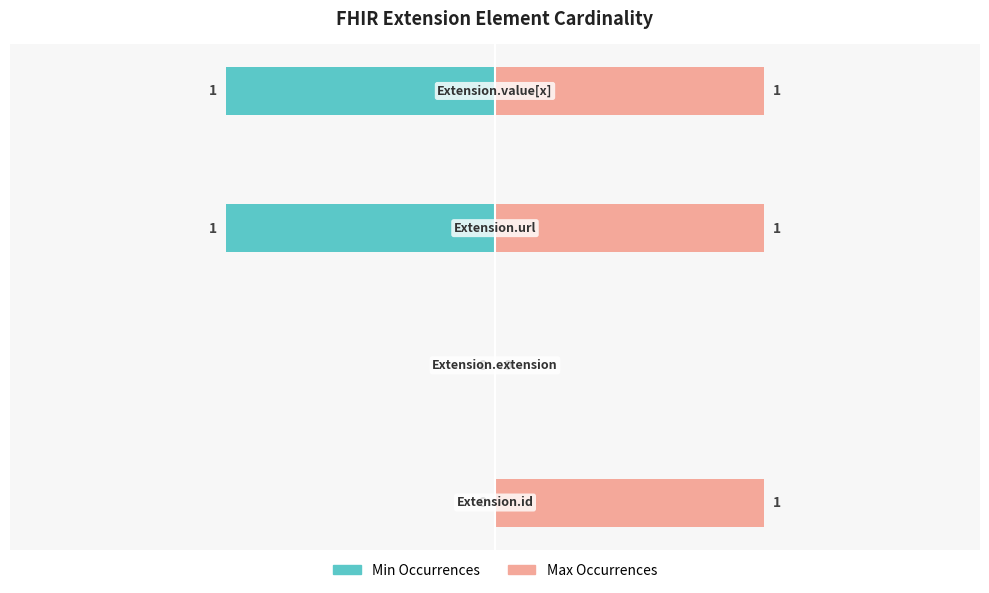

How many values in Max Occurrences are above zero?

3